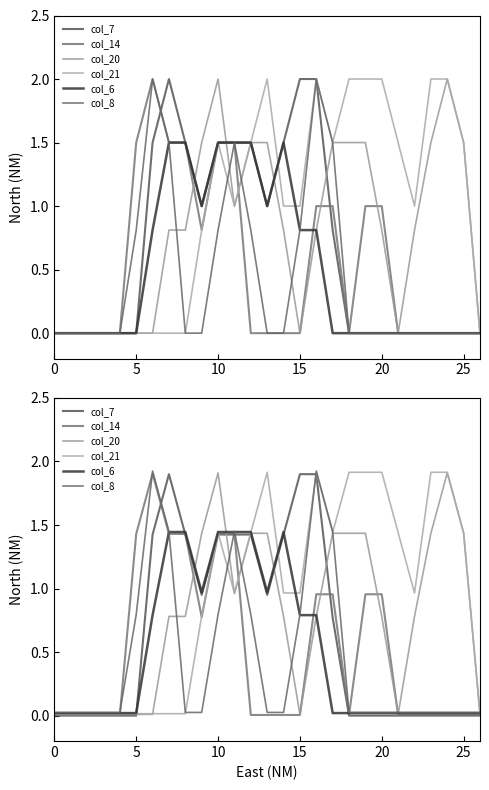

How many categories are shown in the chart?

27